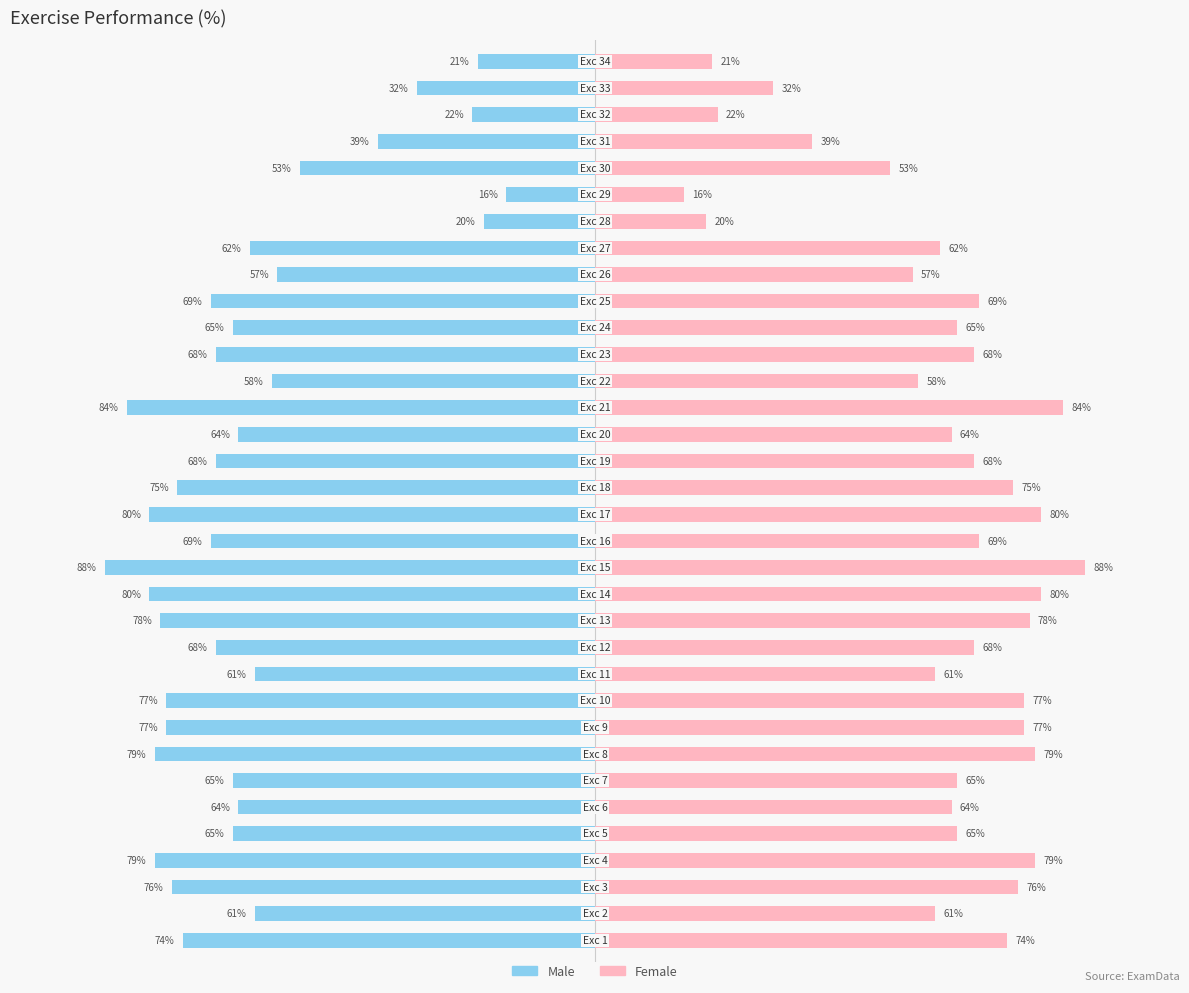

List the series in order of their overall mean, lowest first.

Male, Female